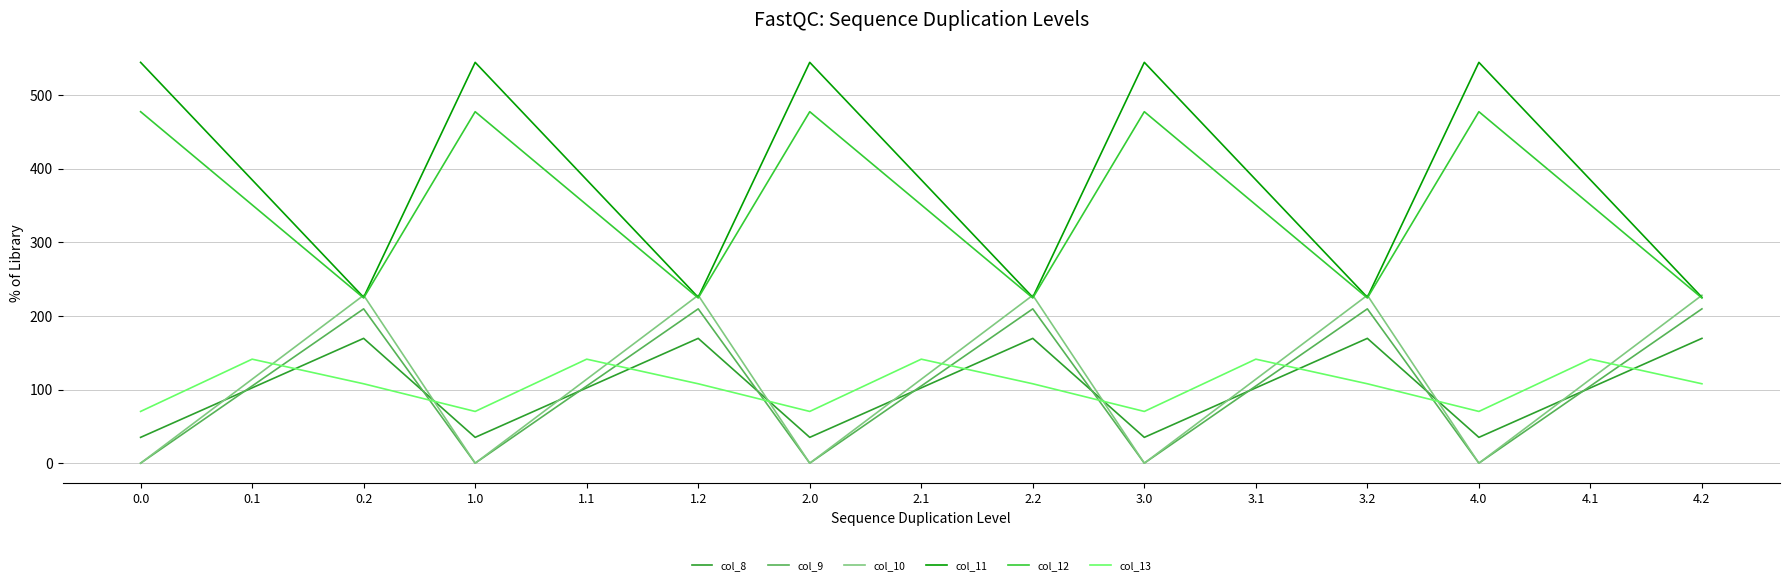

What is the maximum value shown in the chart?

544.3